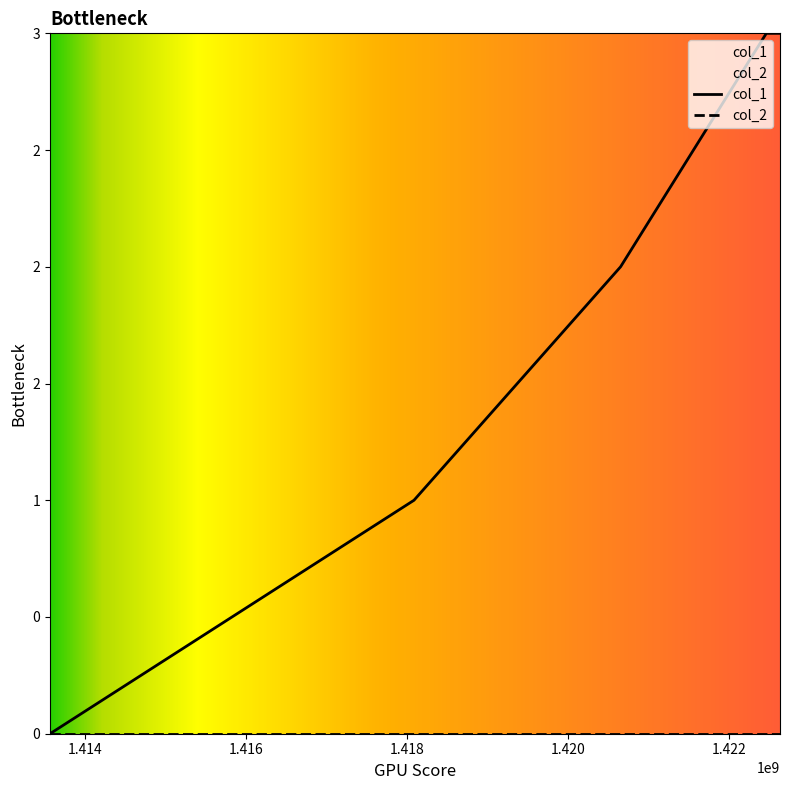

Which category has the lowest value across all series?

1413561893